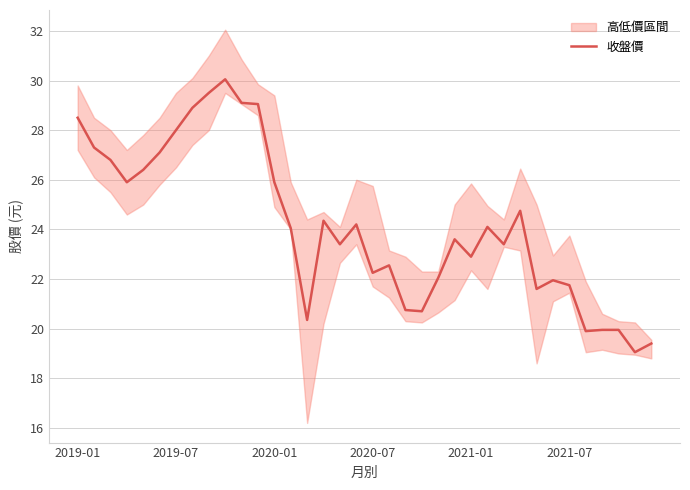

Reading right to left, transcribe all the data shown in this chart.

19.4	19.1	19.9	19.9	19.9	21.8	21.9	21.6	24.8	23.4	24.1	22.9	23.6	22.1	20.7	20.8	22.6	22.2	24.2	23.4	24.4	20.4	24.1	25.9	29.1	29.1	30.1	29.5	28.9	28.0	27.1	26.4	25.9	26.8	27.3	28.5